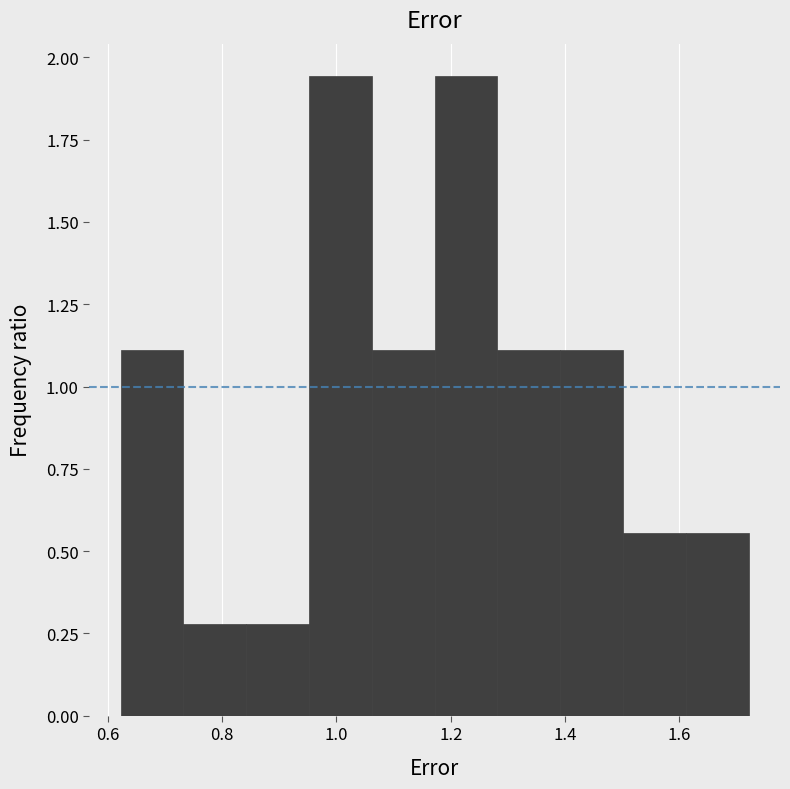

Reading left to right, transcribe this chart: for each bar, give the range it covers on the x-axis and its height. Neither the bar edges nor the heights are printed on the chart, so give them approximately, as read against the axes.

0.62 to 0.74: 1.10
0.74 to 0.84: 0.30
0.84 to 0.96: 0.30
0.96 to 1.06: 1.95
1.06 to 1.18: 1.10
1.18 to 1.28: 1.95
1.28 to 1.40: 1.10
1.40 to 1.50: 1.10
1.50 to 1.62: 0.55
1.62 to 1.72: 0.55